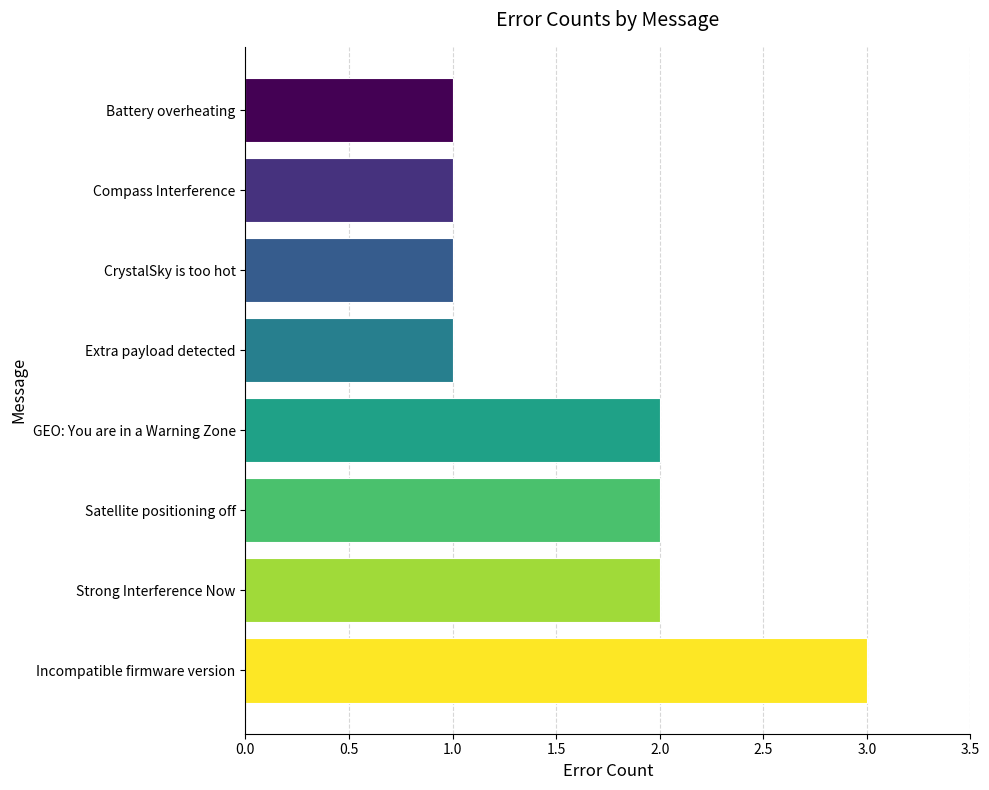

How many values are below 2?

4